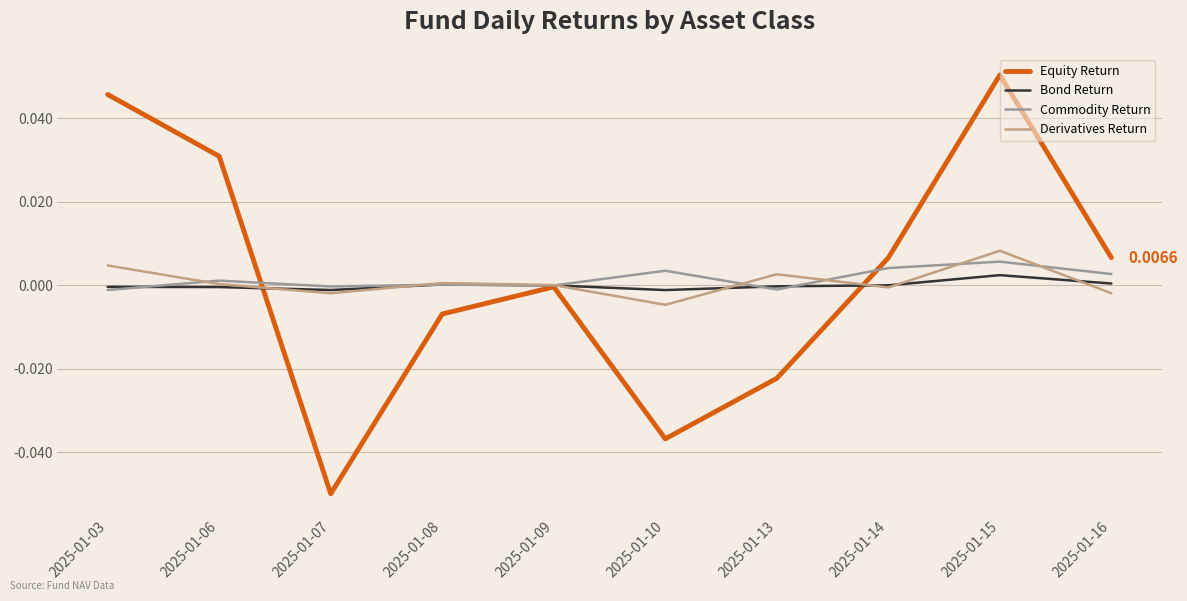

Is the value of Equity Return at 2025-01-14 greater than the value of Commodity Return at 2025-01-13?

Yes